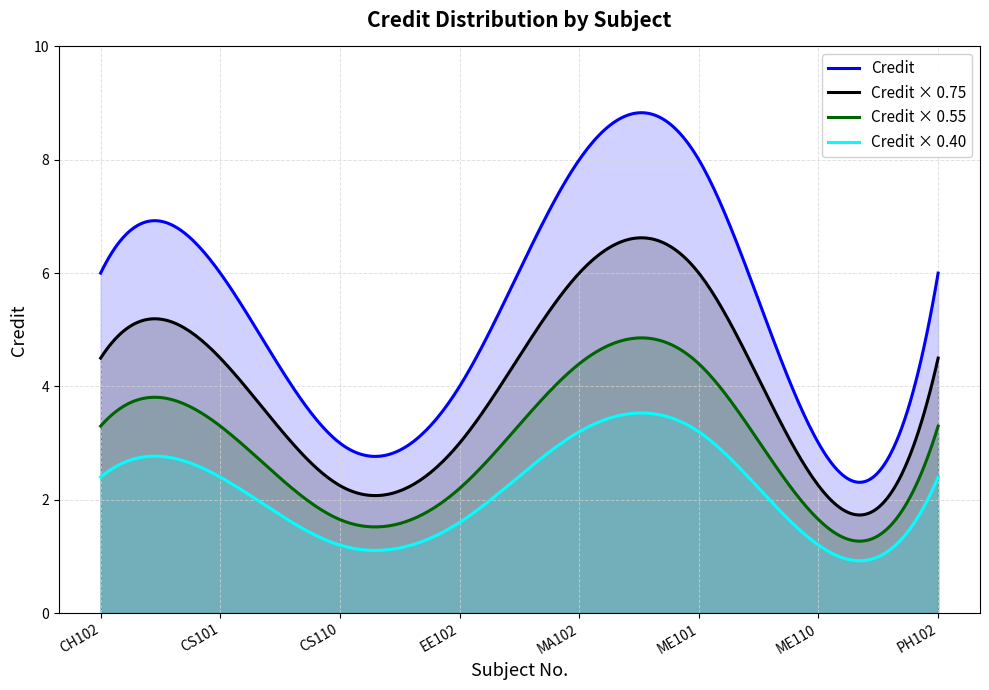

Which label corresponds to the largest value in the chart?

MA102